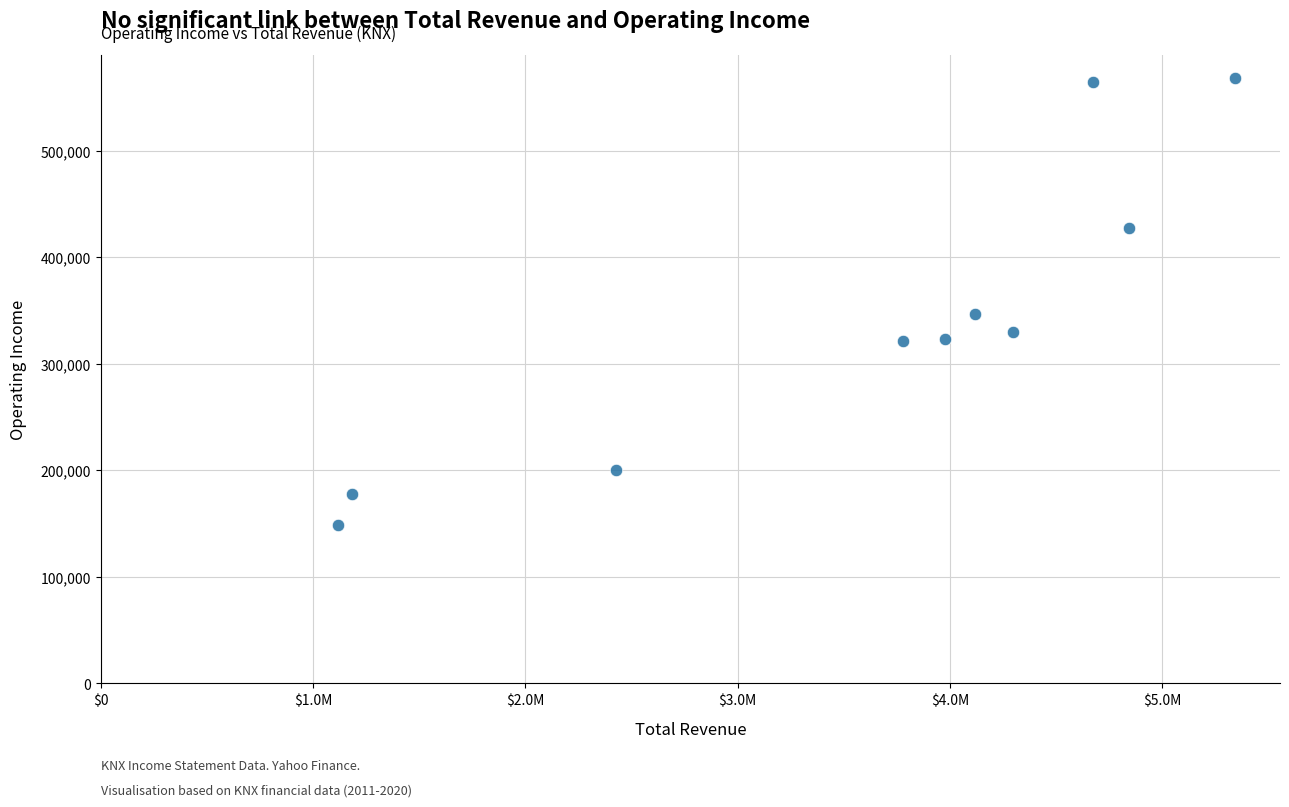

What Y value in the scatter plot is closest to 358750?

346500